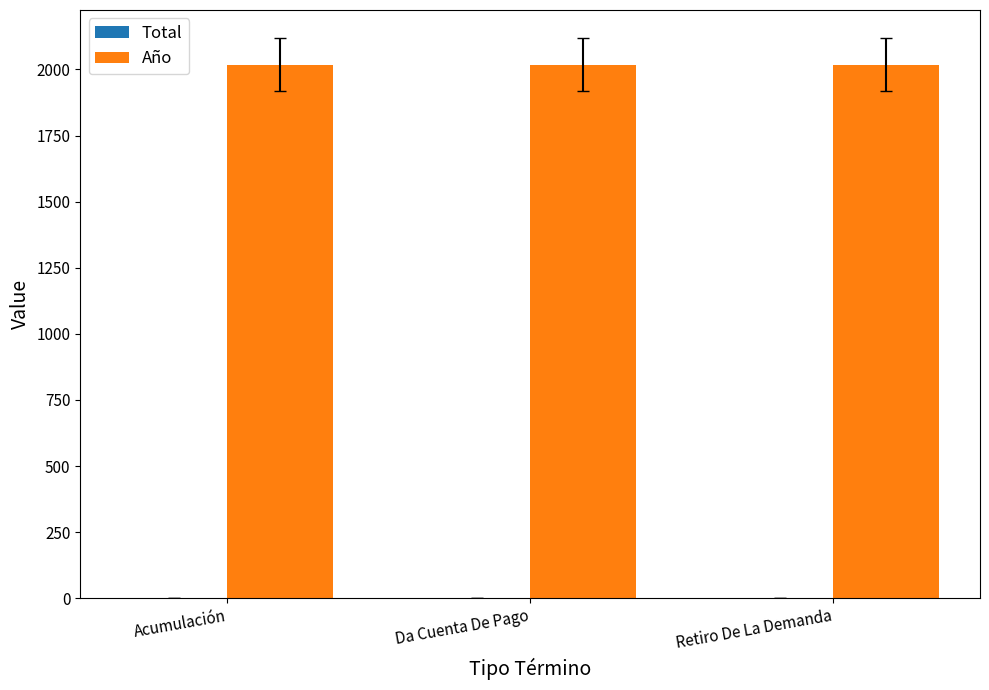

The Año series shows 2018 at Da Cuenta De Pago. True or false?

True